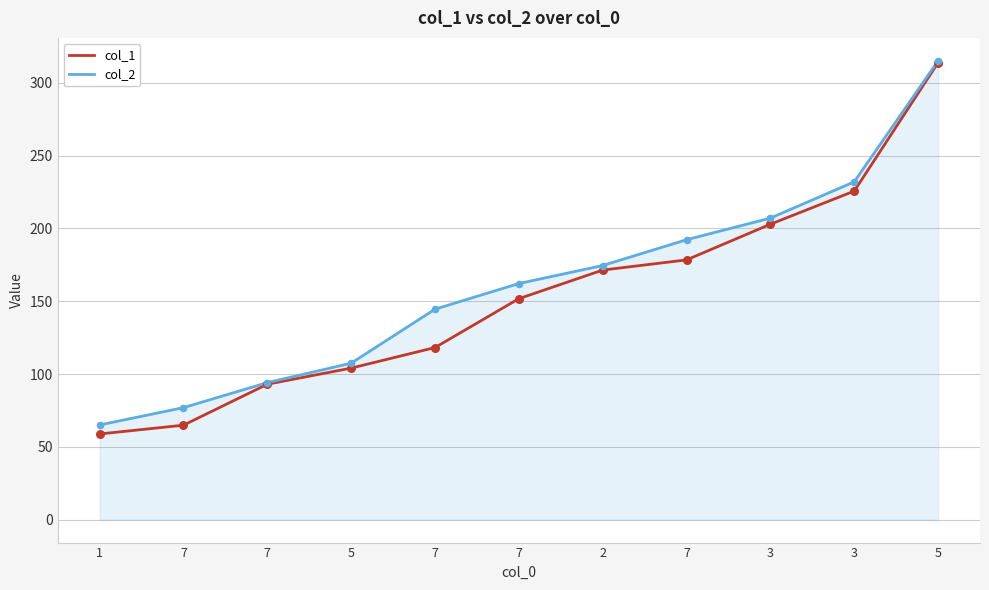

What are all the series names shown in the legend?

col_1, col_2